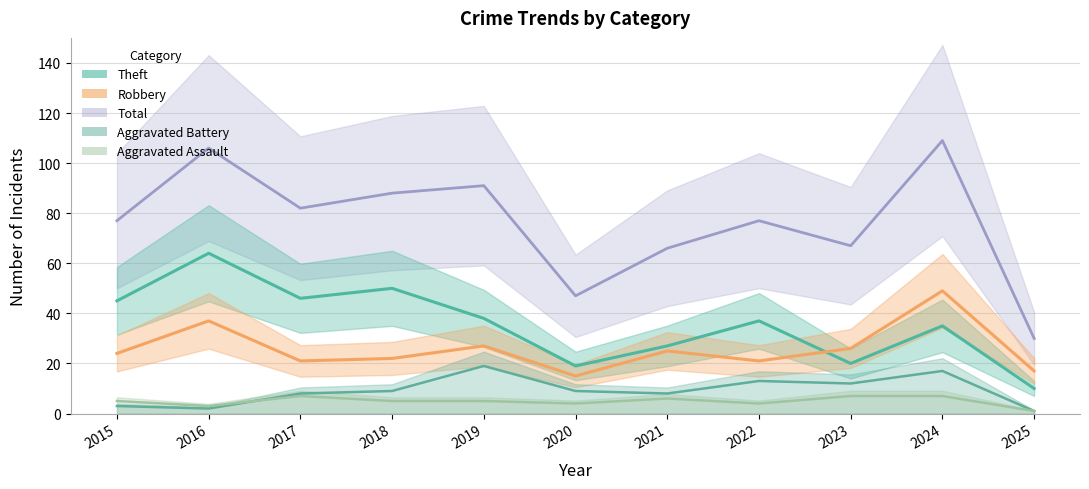

True or false: Theft and Robbery cross at least once.

True